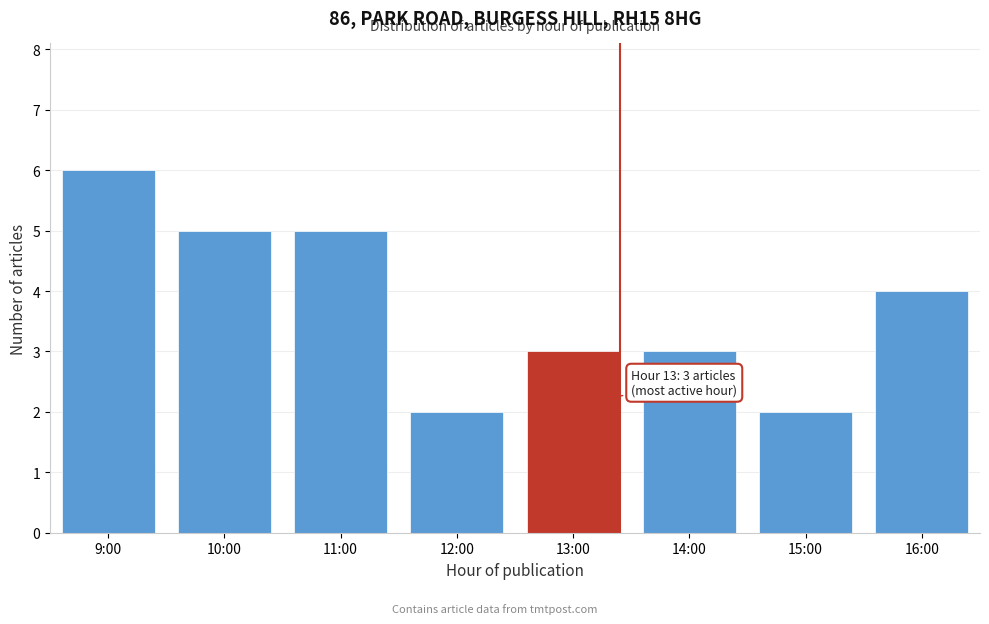

Reading left to right, what are all the values shown in this chart?

9:00=6	10:00=5	11:00=5	12:00=2	13:00=3	14:00=3	15:00=2	16:00=4